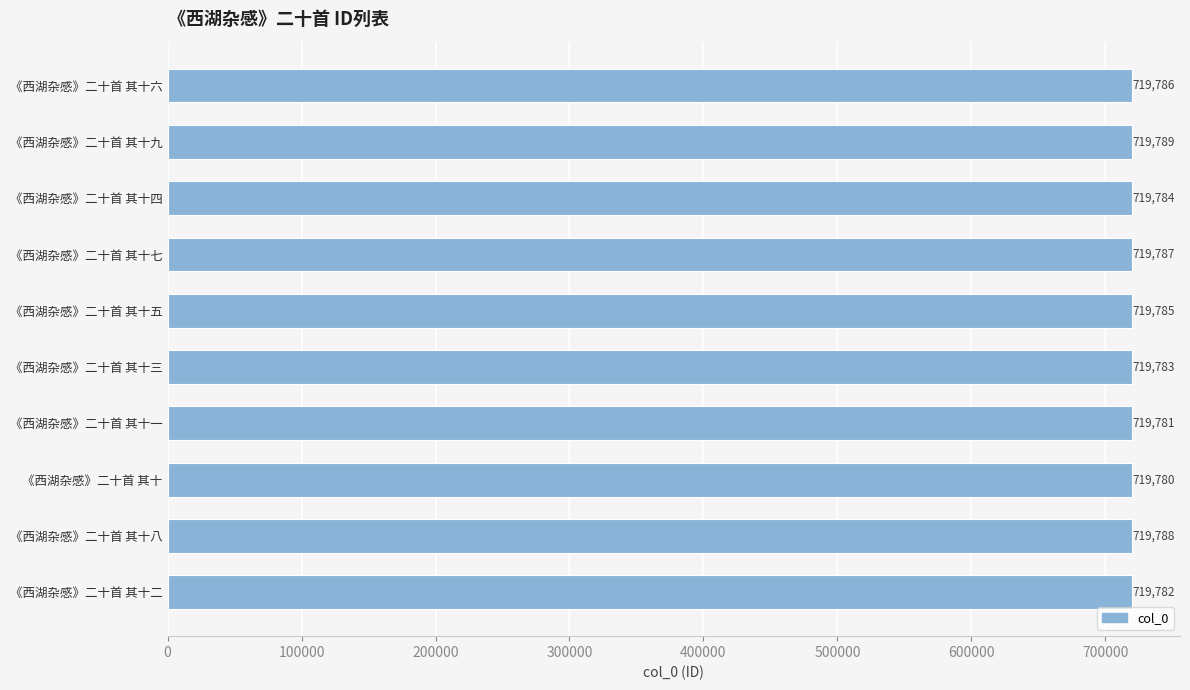

What is the ratio of the value at 《西湖杂感》二十首 其十七 to the value at 《西湖杂感》二十首 其十五?

1.0